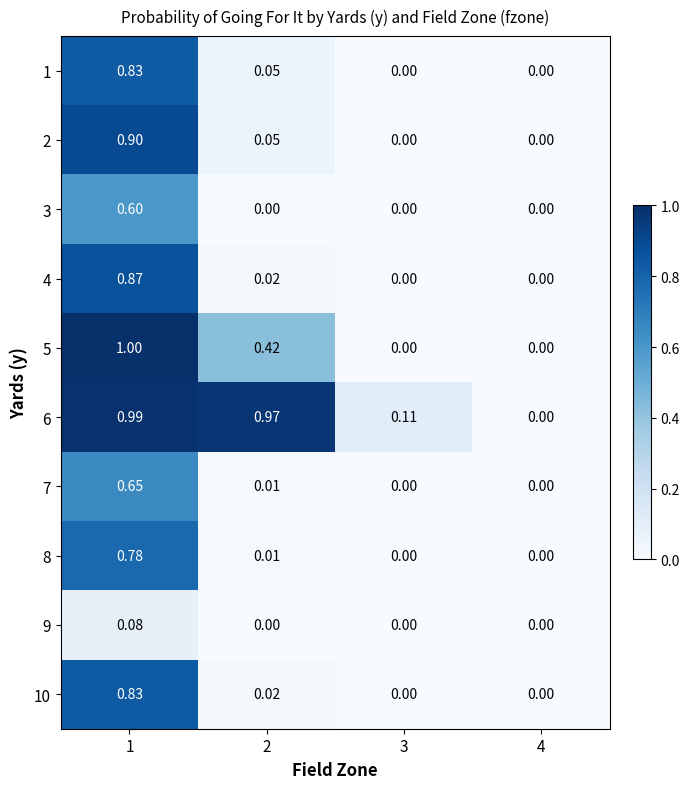

How many data points in 3 are above 0?

1